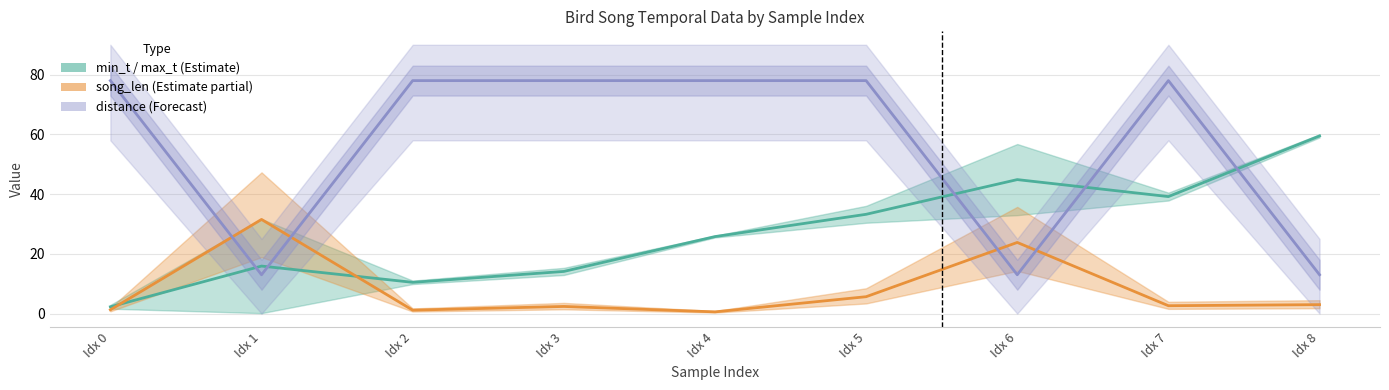

Which series has the widest spread of values?

distance (Forecast)